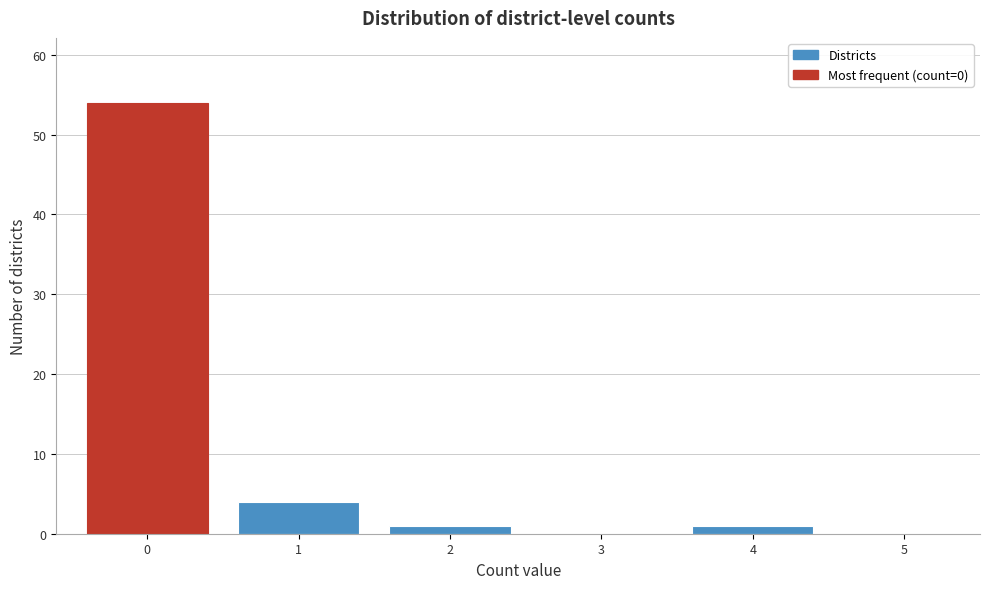

Reading right to left, list all the values displayed in this chart.

5=0	4=1	3=0	2=1	1=4	0=54